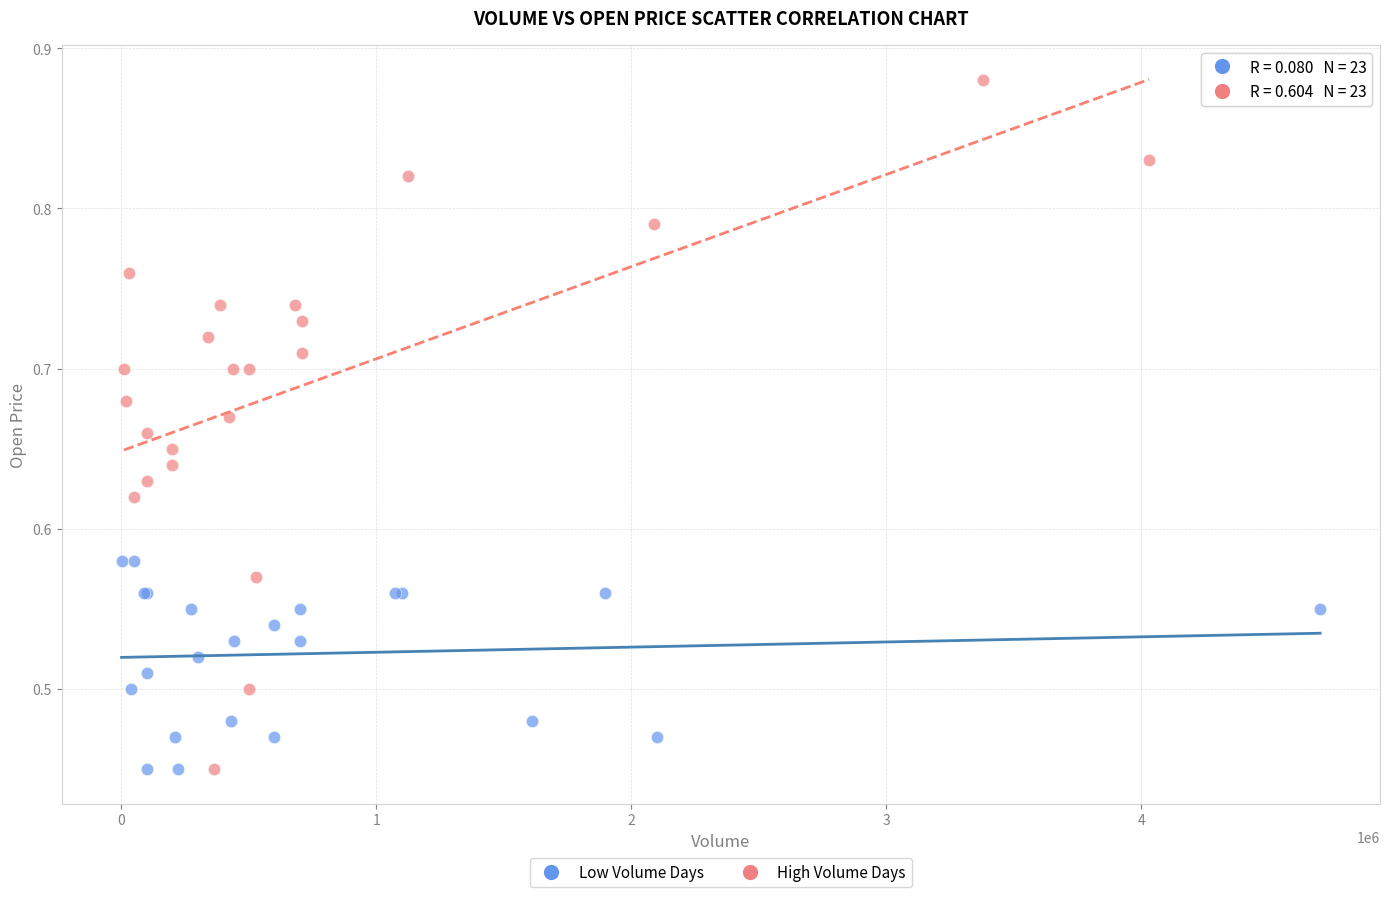

Which series has the largest Y range (max minus min)?

High Volume Days